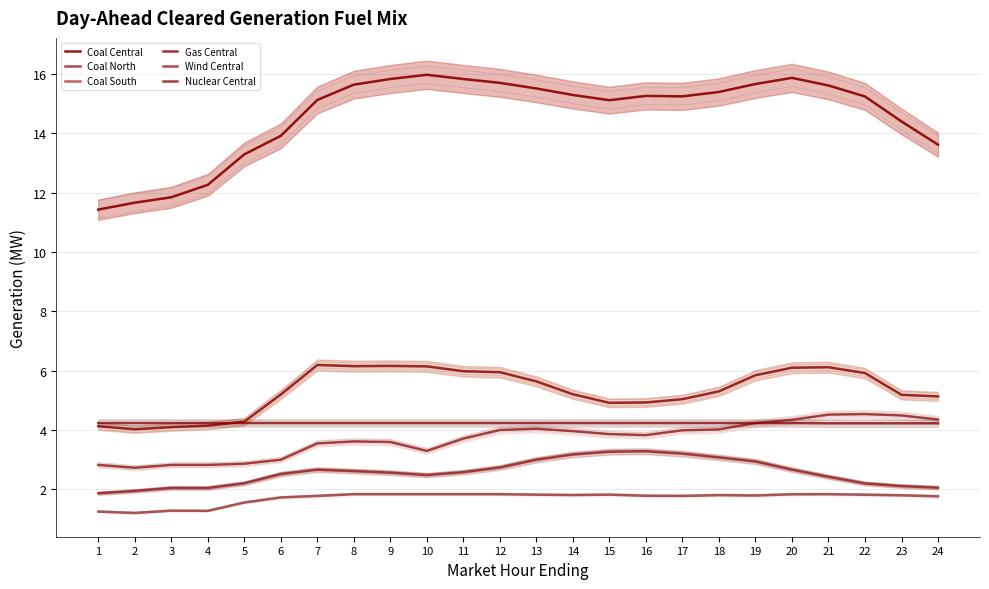

True or false: Coal Central has more than 1 points higher than both neighbors.

True